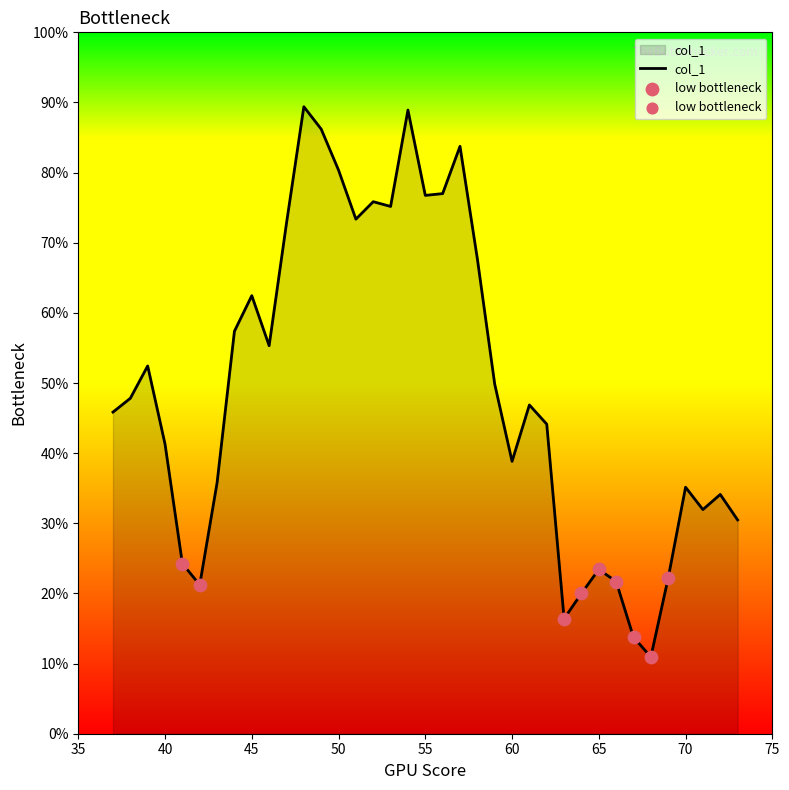

Is this an area chart (filled region under the line)?

Yes